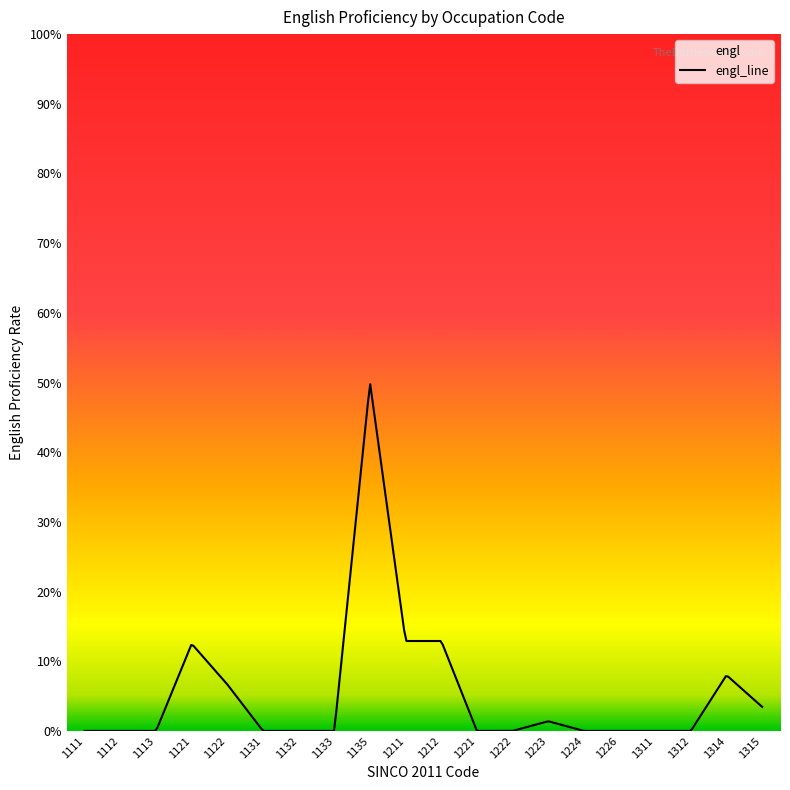

Reading left to right, list all the values displayed in this chart.

0.0	0.0	0.0	0.1	0.1	0.0	0.0	0.0	0.5	0.1	0.1	0.0	0.0	0.0	0.0	0.0	0.0	0.0	0.1	0.0